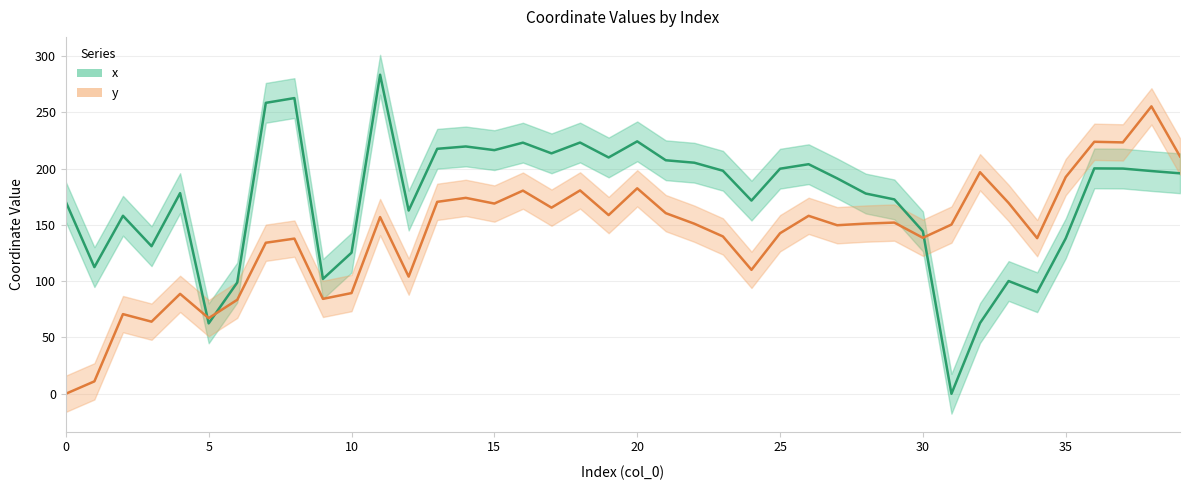

How many intersections are there between x and y?

3